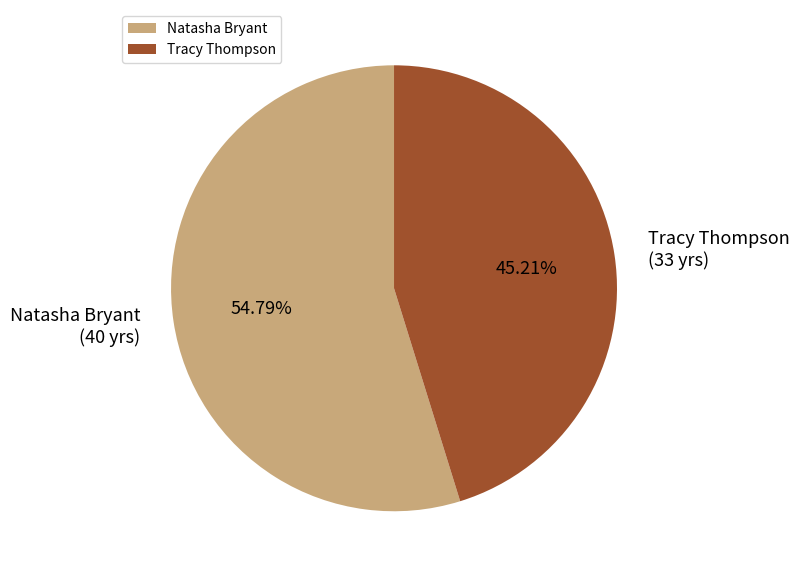

Which category accounts for the majority?

Natasha Bryant